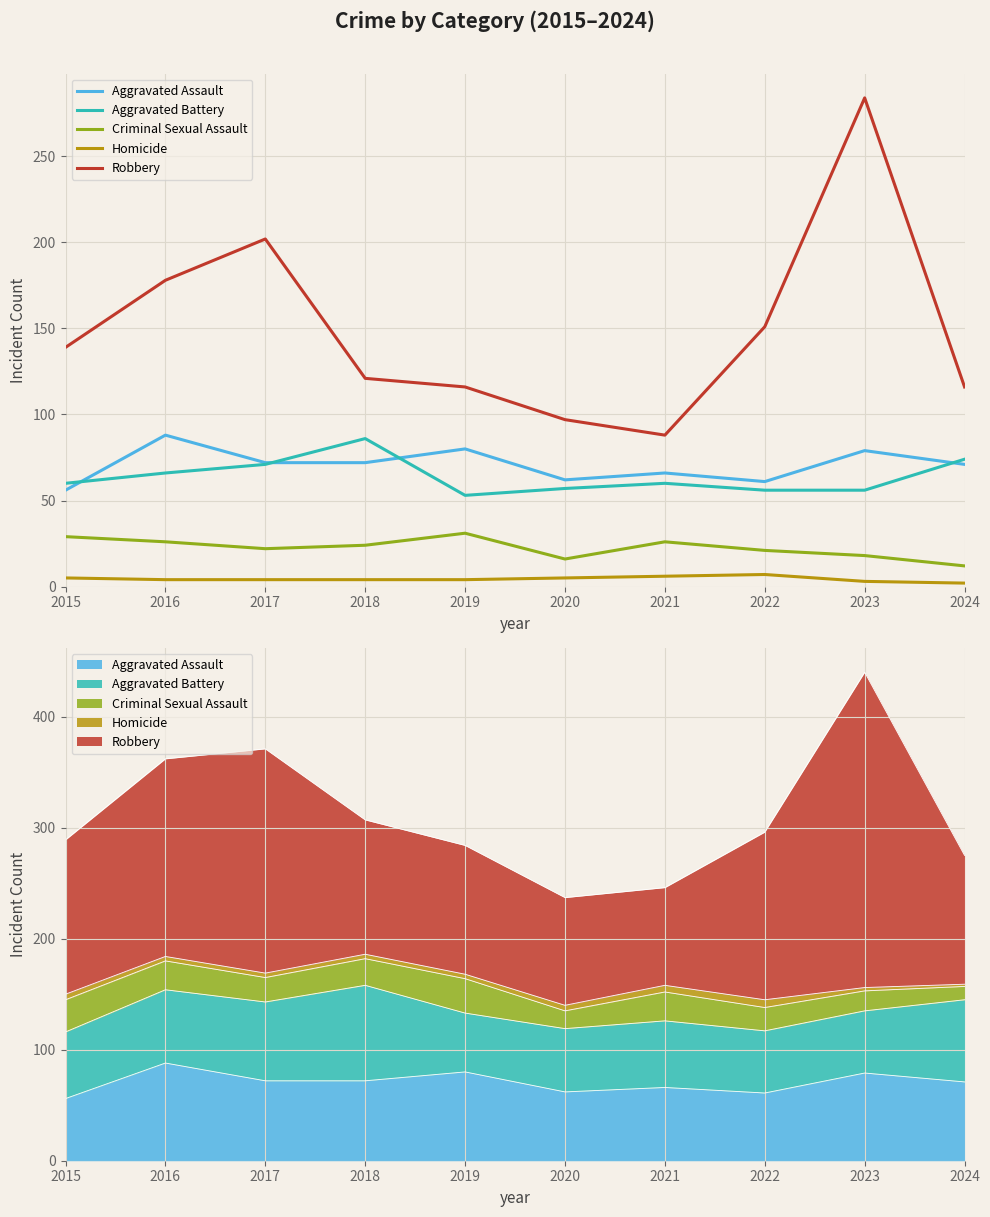

The value of Homicide at 2017 is 4. True or false?

True